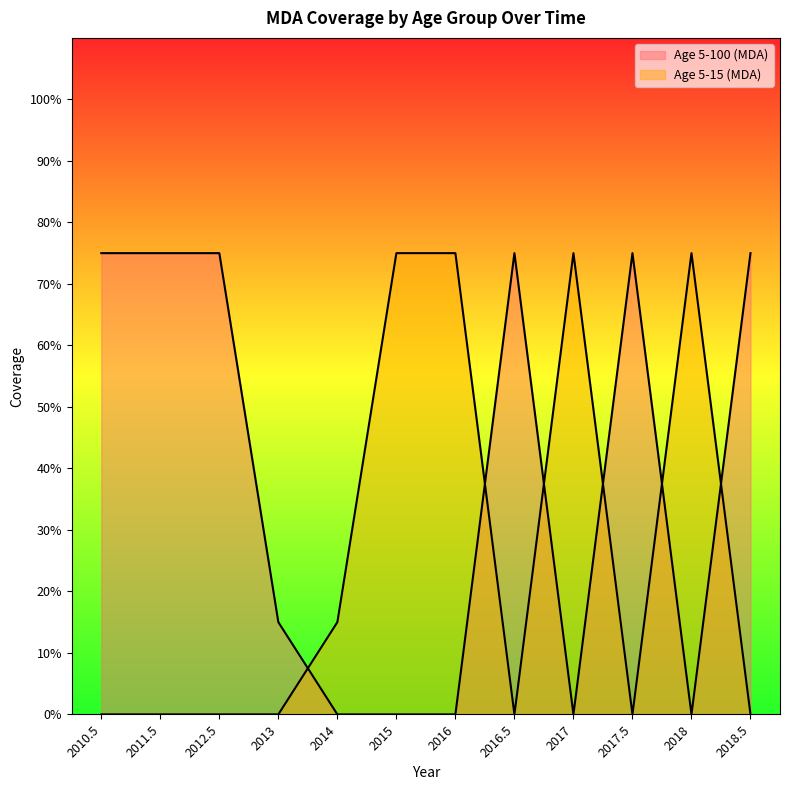

Reading right to left, transcribe all the data shown in this chart.

Age 5-100 (MDA): 2018.5=0.8	2018=0.0	2017.5=0.8	2017=0.0	2016.5=0.8	2016=0.0	2015=0.0	2014=0.0	2013=0.1	2012.5=0.8	2011.5=0.8	2010.5=0.8
Age 5-15 (MDA): 2018.5=0.0	2018=0.8	2017.5=0.0	2017=0.8	2016.5=0.0	2016=0.8	2015=0.8	2014=0.1	2013=0.0	2012.5=0.0	2011.5=0.0	2010.5=0.0